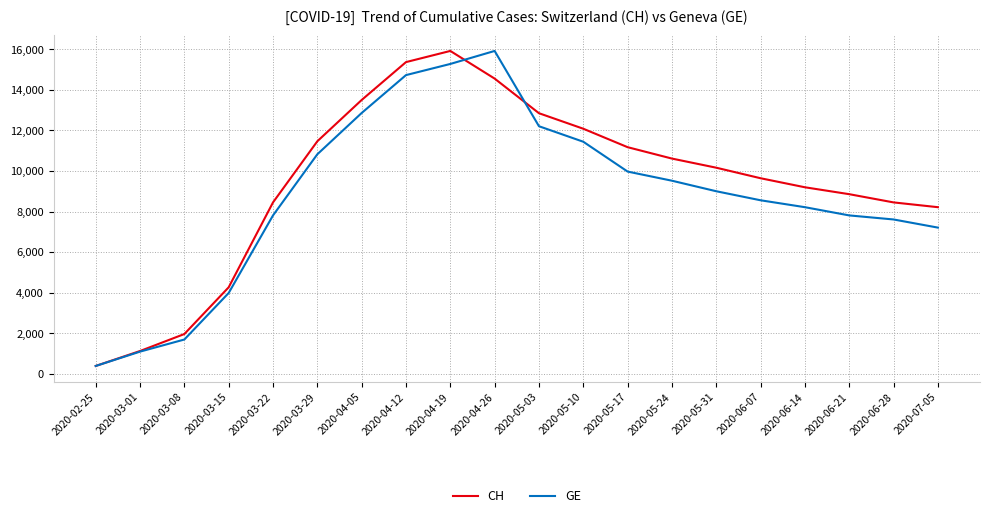

Where is CH nearest to the value 8150?

2020-07-05